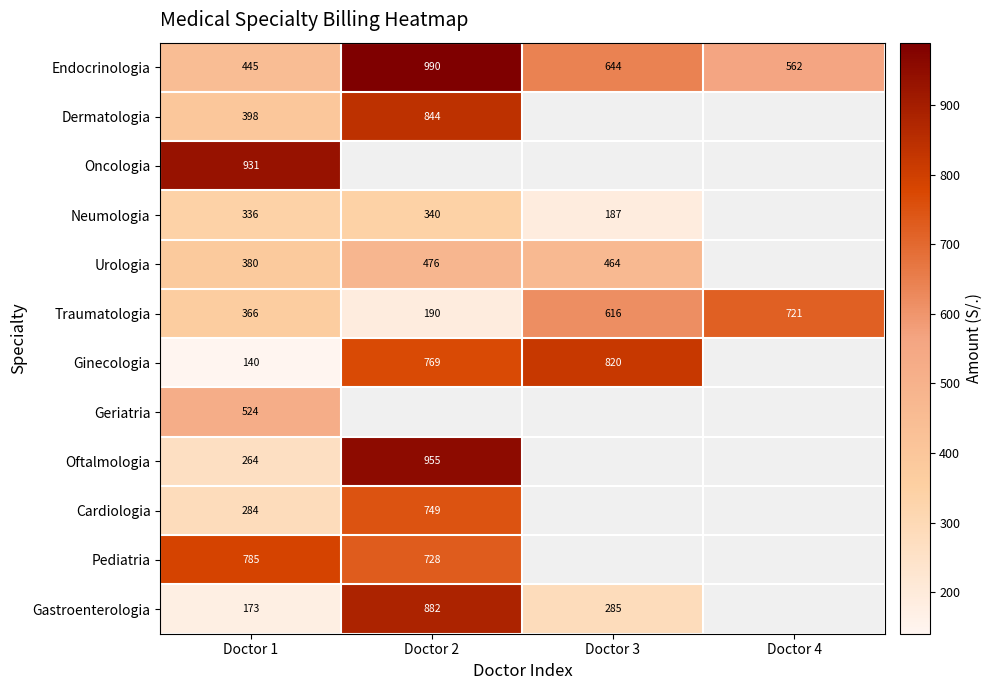

Which series has the widest spread of values?

Gastroenterologia